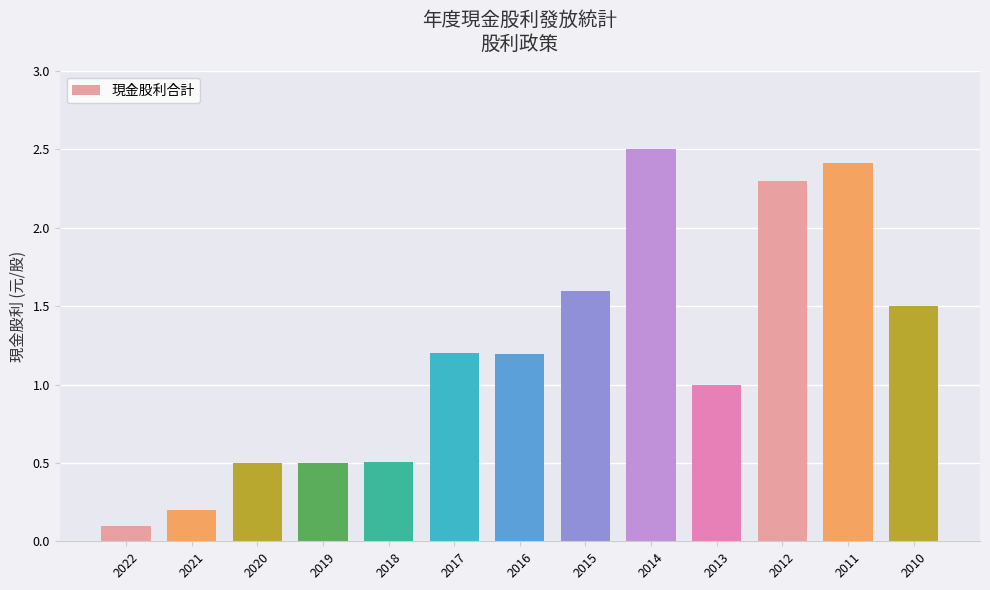

What is the change in value from 2020 to 2011?

+1.9